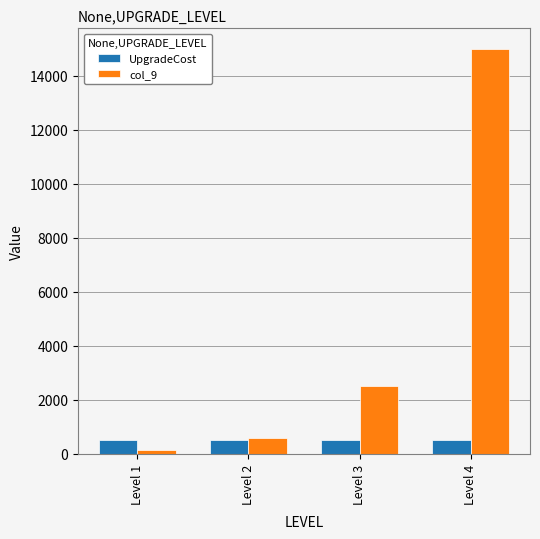

Between Level 3 and Level 4, which series saw the biggest shift?

col_9